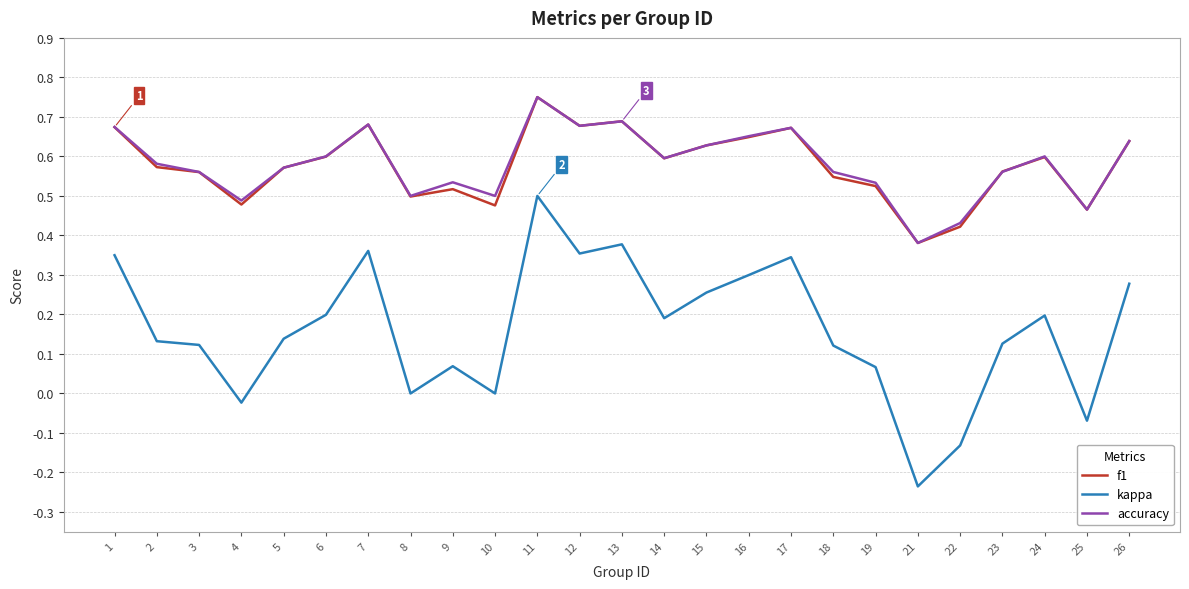

True or false: kappa and accuracy intersect in this chart.

False